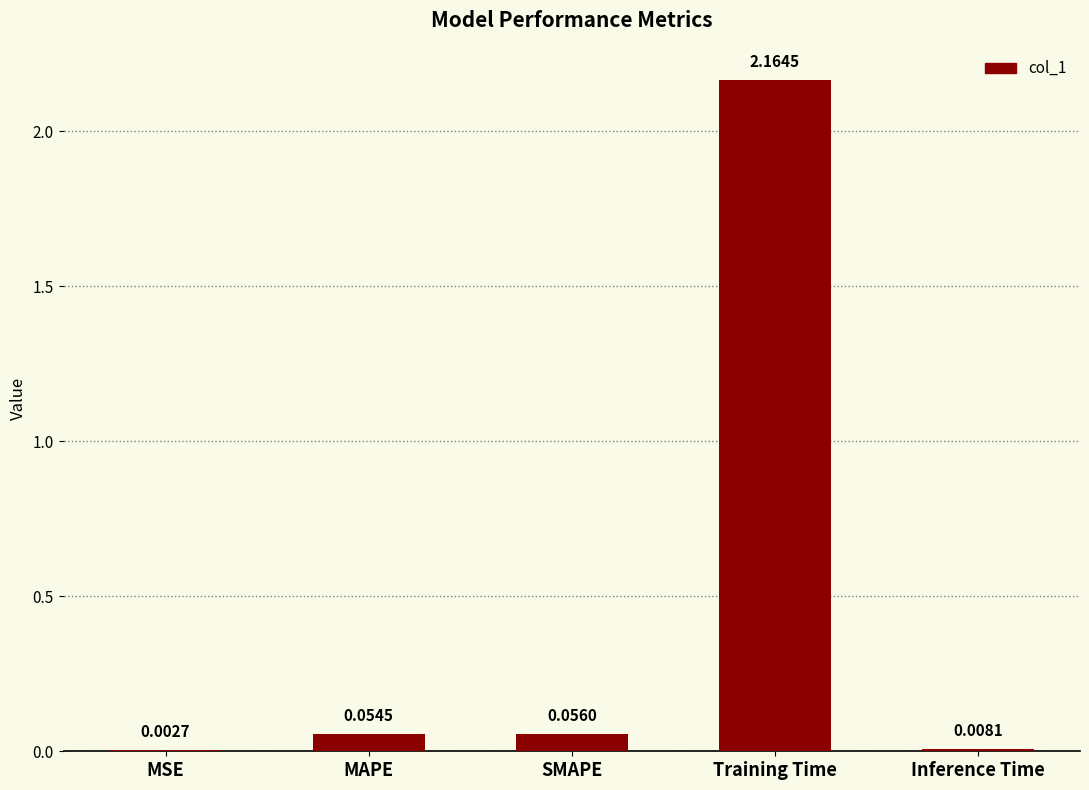

What is the change in value from MSE to SMAPE?

+0.1